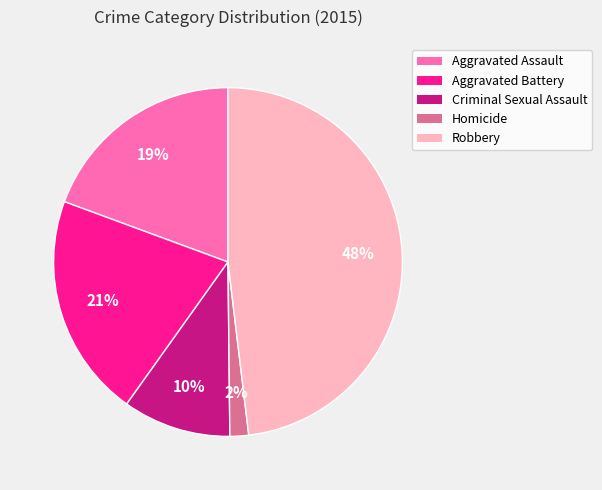

To the nearest percent, what is the difference between the Aggravated Battery and Robbery slice percentages?

27%